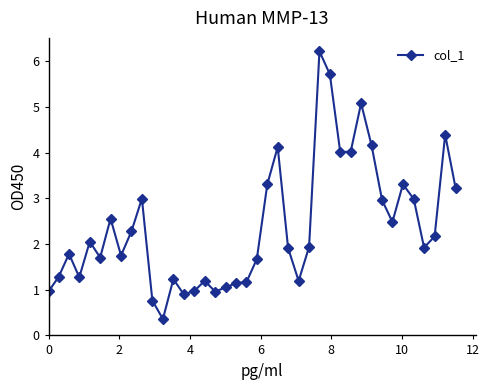

True or false: there are more than 2 points higher than both neighbors.

True